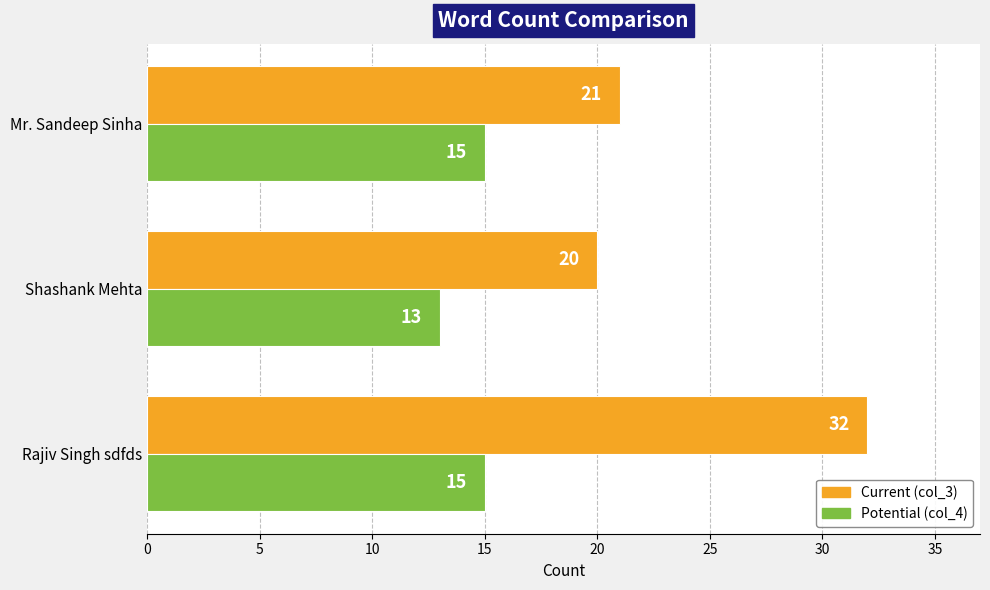

What is the minimum value shown in the chart?

13